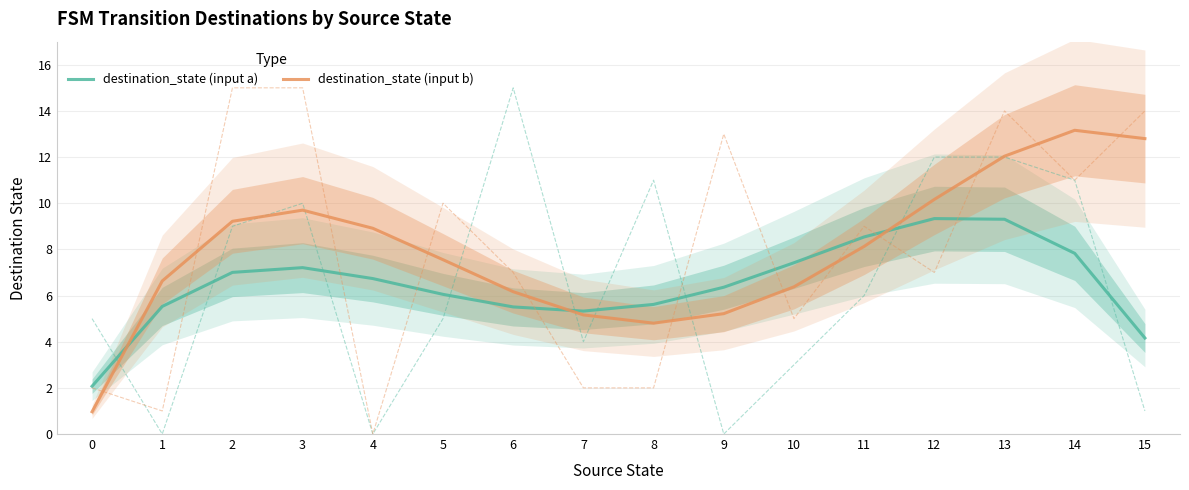

What is the smallest value displayed?

1.0